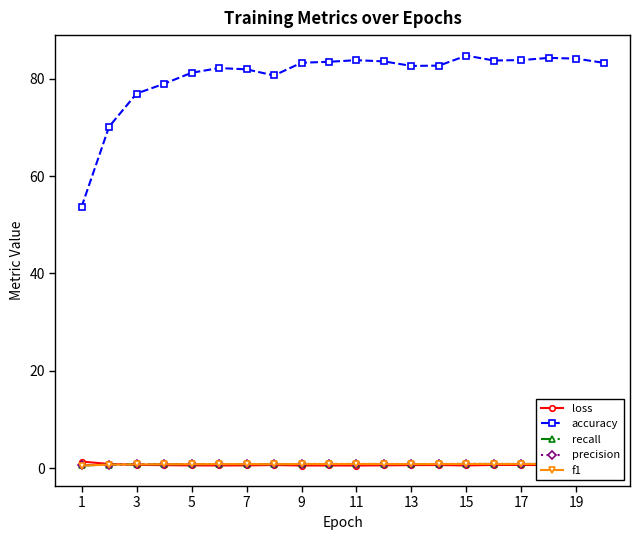

In precision, how many points are higher than both neighbors (excluding endpoints)?

4